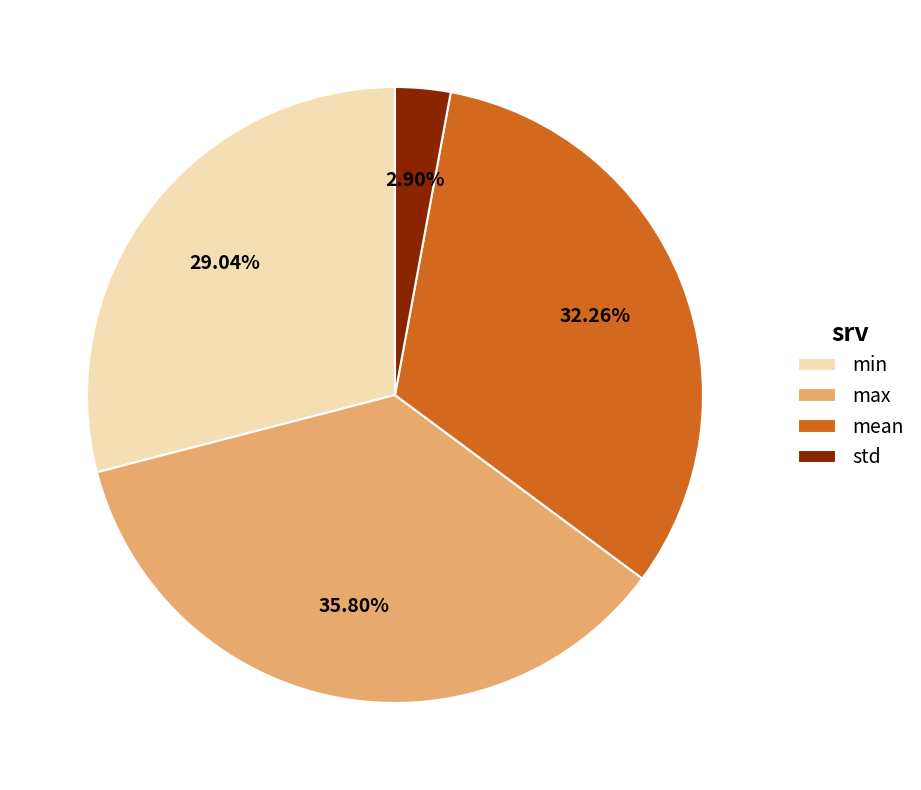

What is the largest slice in the pie chart?

max